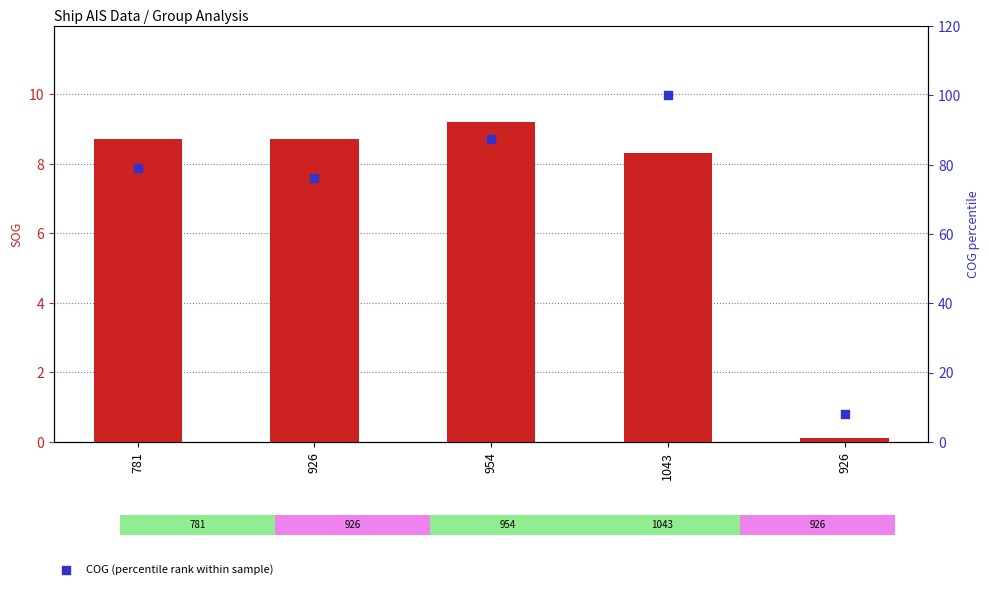

At how many categories does at least one series exceed 73?

4